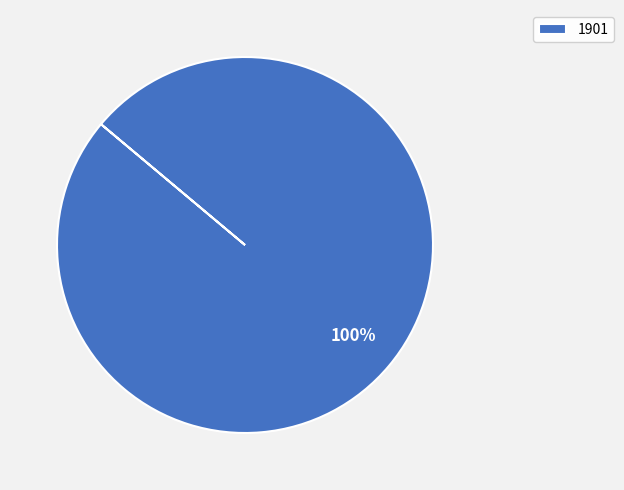

Does any single category account for the majority?

Yes